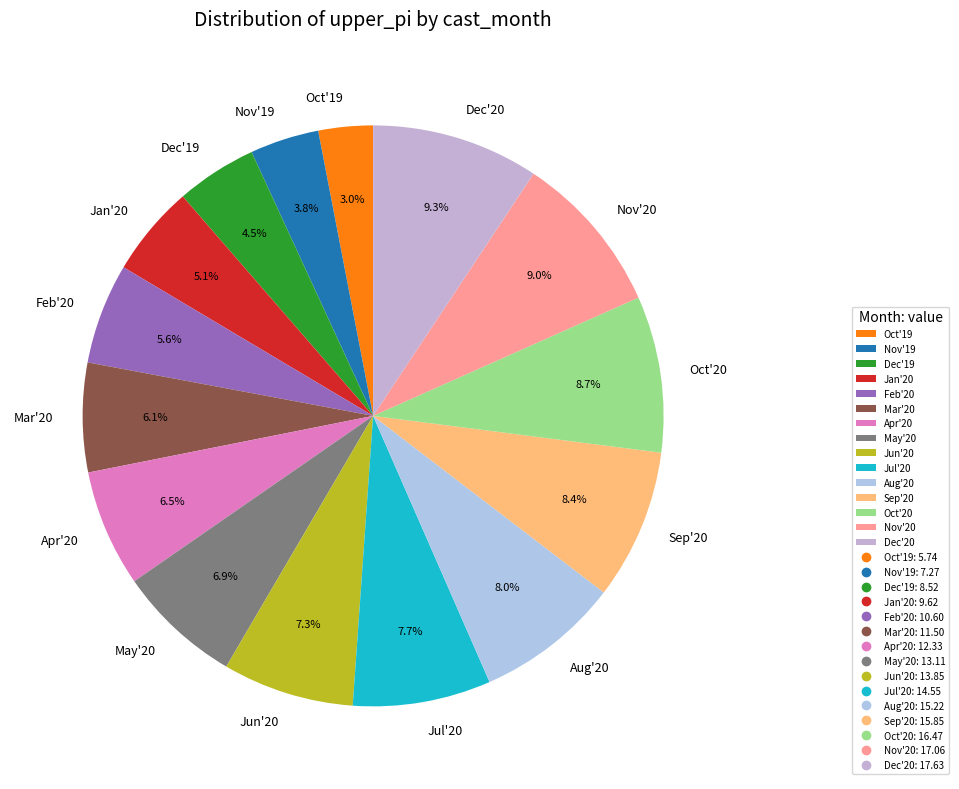

Does Nov'20 account for over 50% of the chart?

No